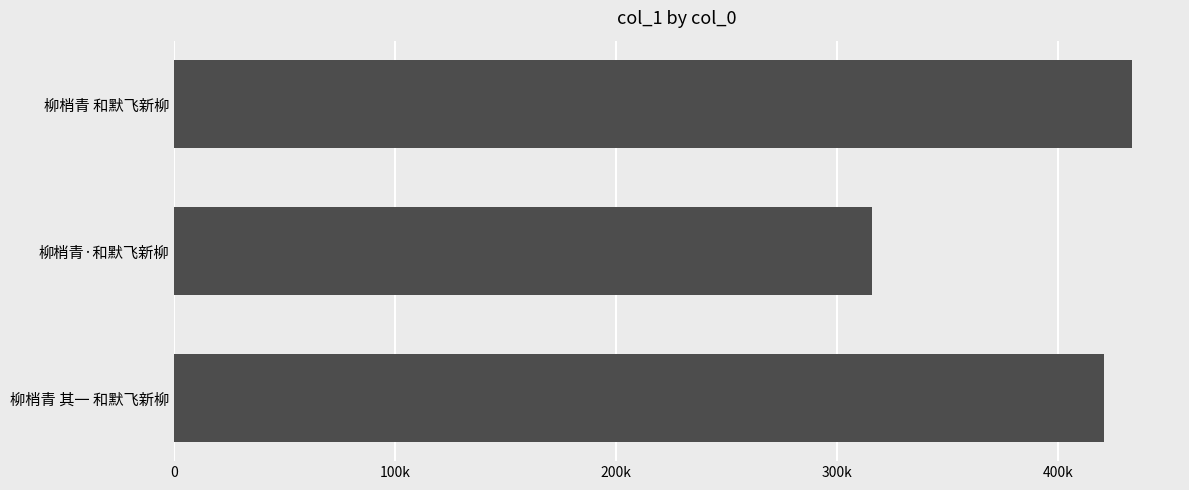

What is the difference between the maximum and minimum values?

117558